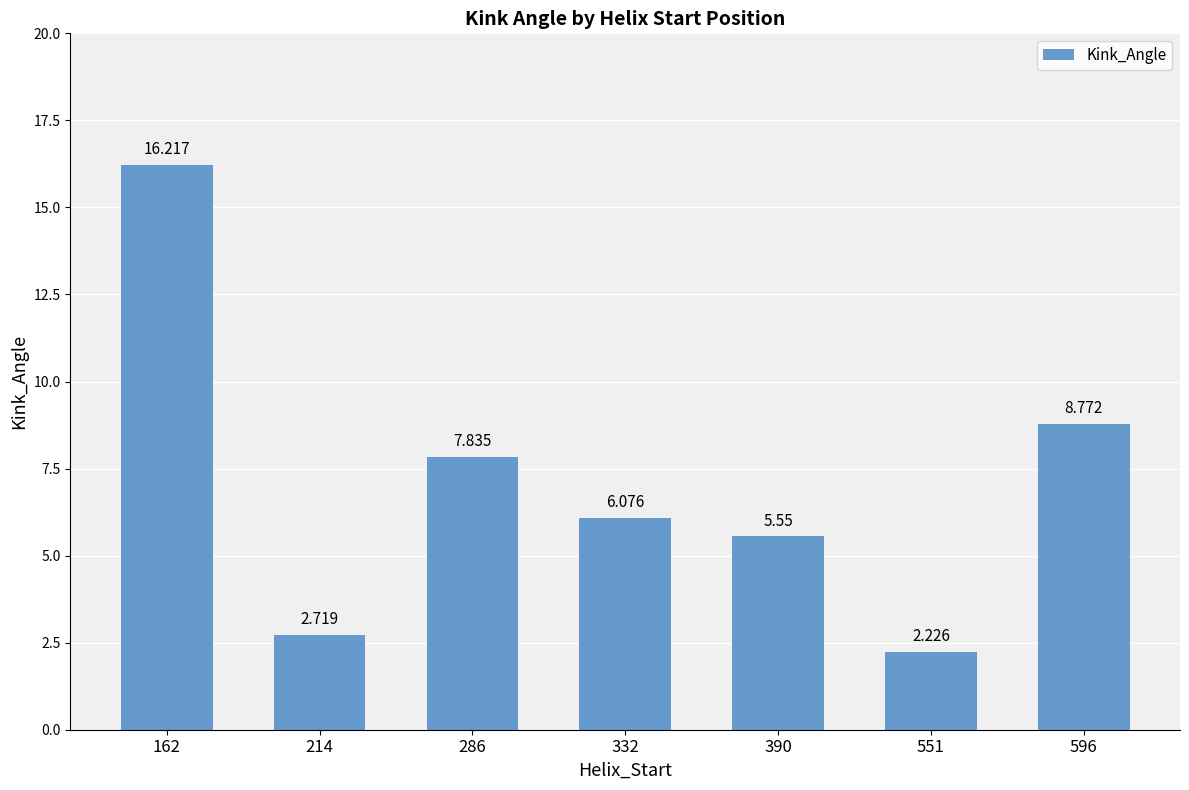

How many categories are shown in the chart?

7